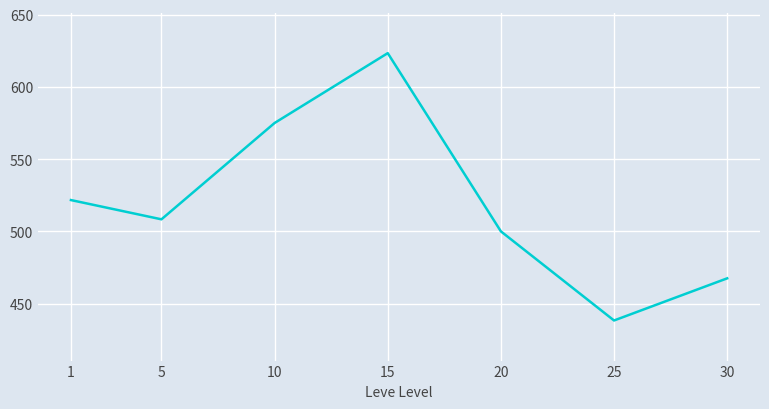

Reading left to right, list all the values displayed in this chart.

521.7	508.3	575.0	623.3	500.0	438.3	467.5